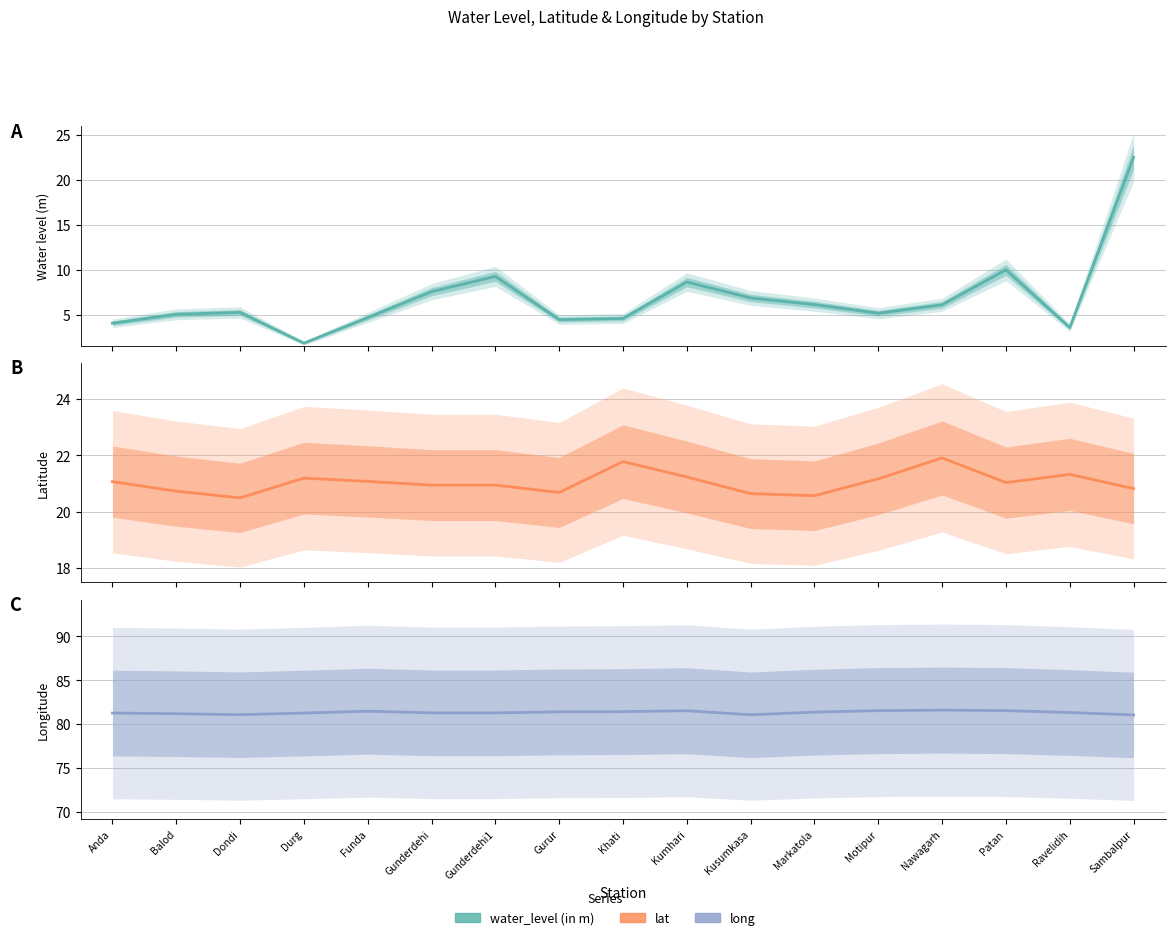

At which category does the chart reach its minimum across all series?

Durg